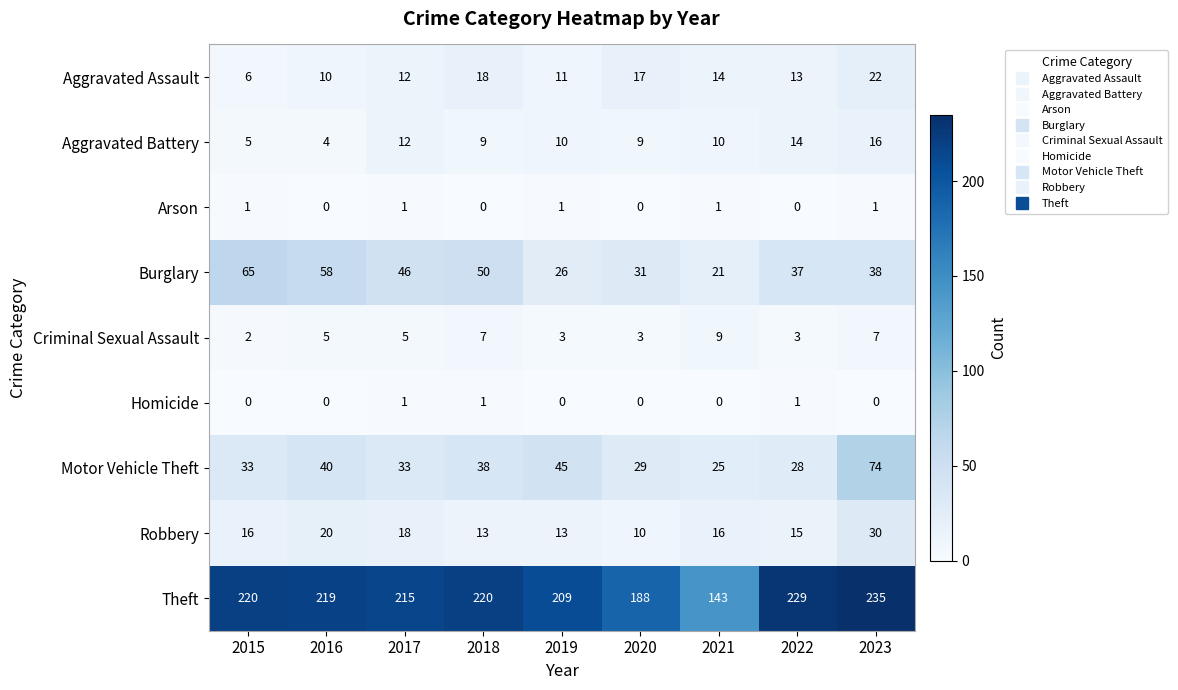

What value does the Motor Vehicle Theft series have at 2019?

45